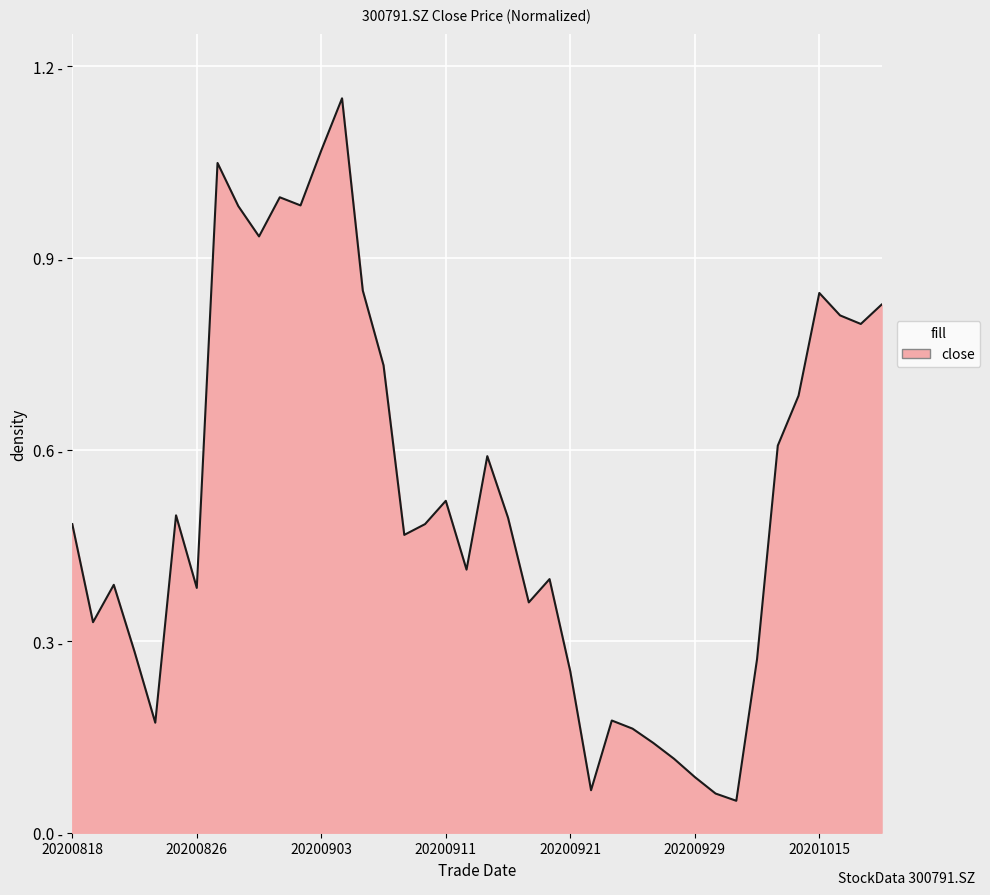

At which category does the data reach its first local valley?

20200819